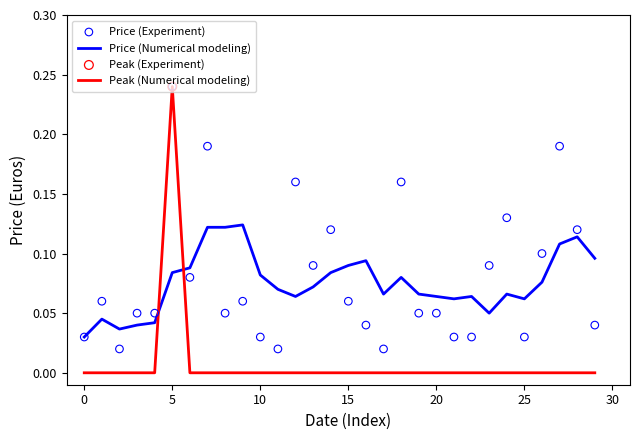

What is the total value across all series at 23?

0.1